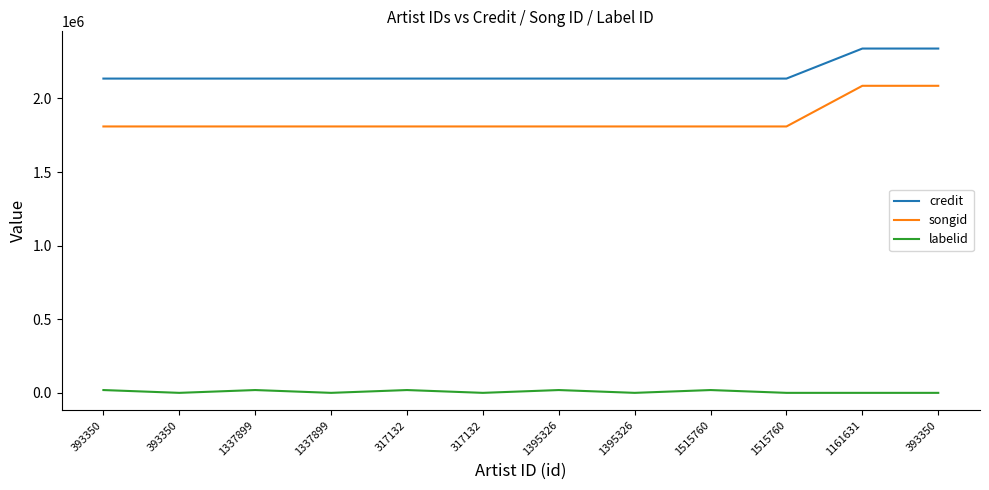

How many lines are shown in the chart?

3